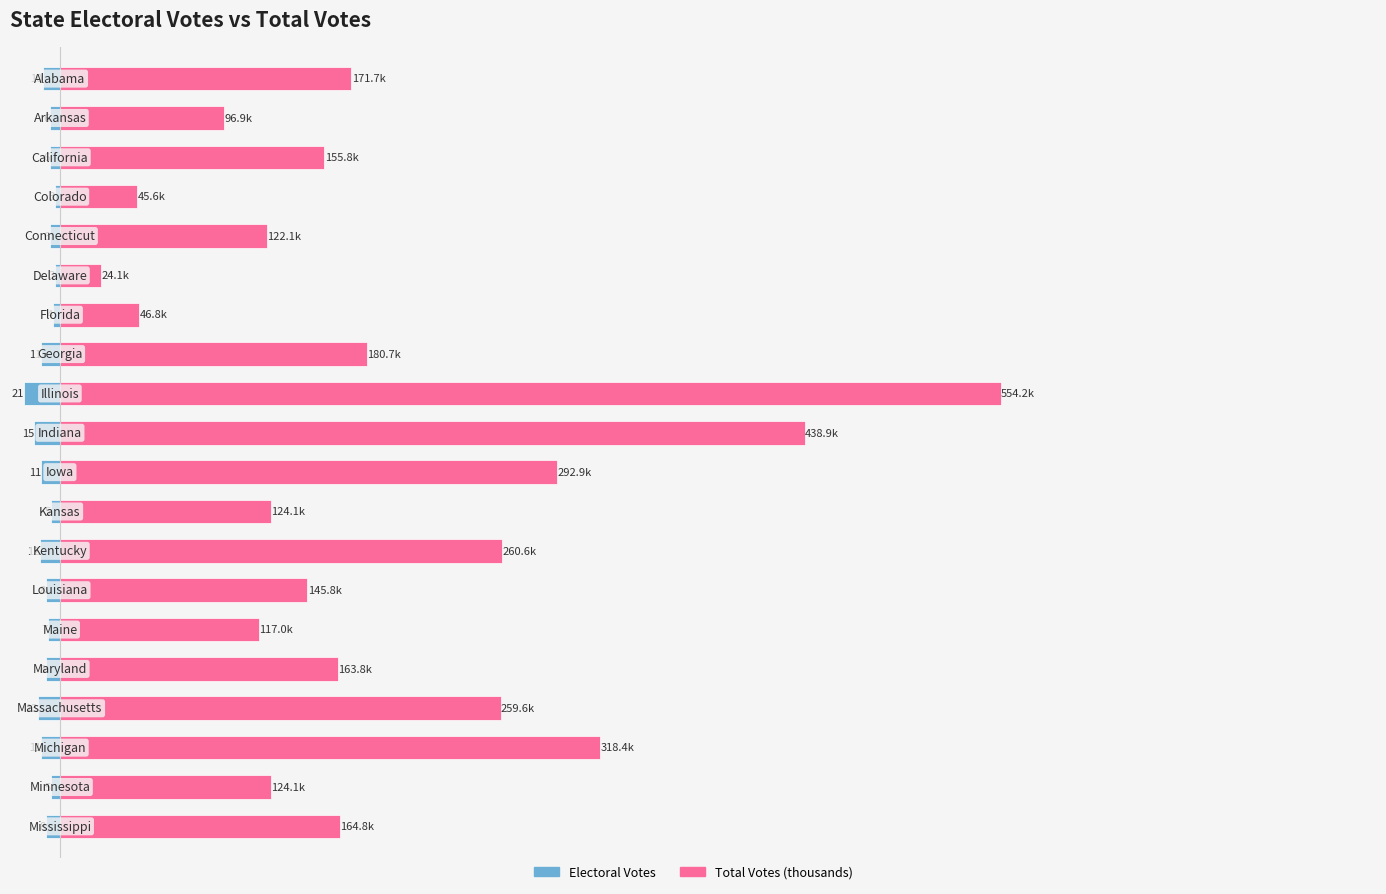

Count the number of data series in this chart.

2